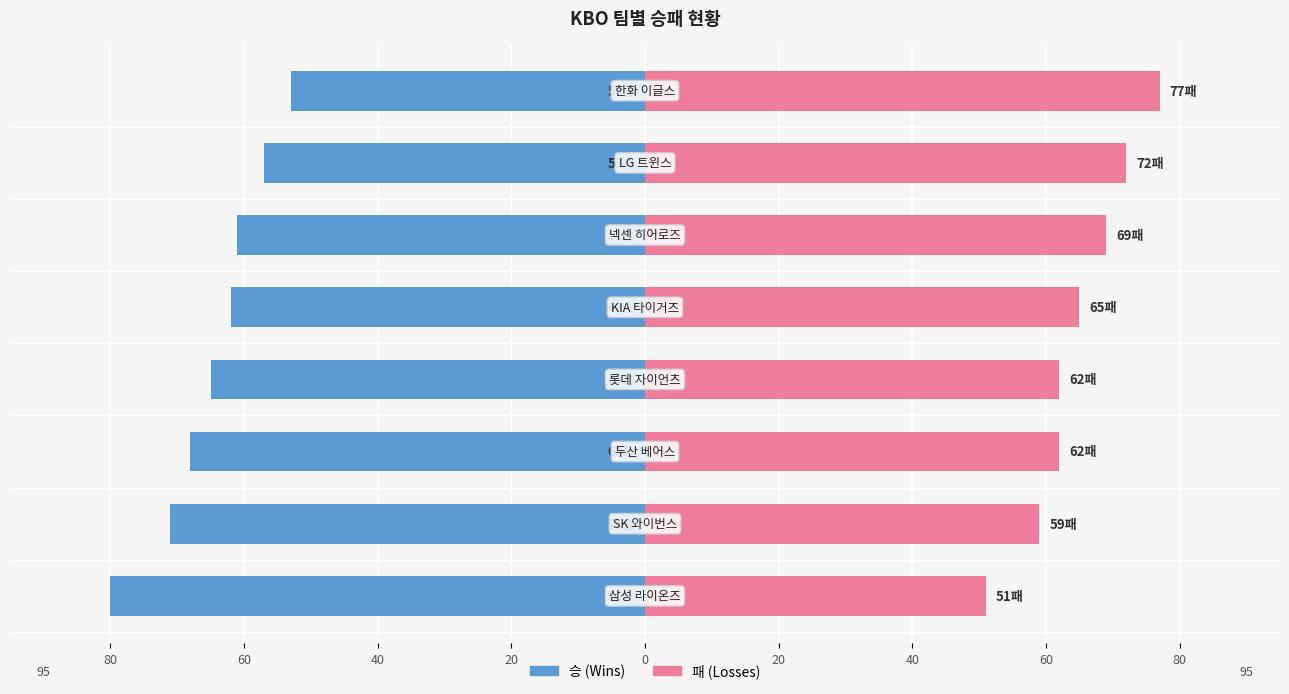

Which series changed the most between 20 and 60?

승 (Wins)